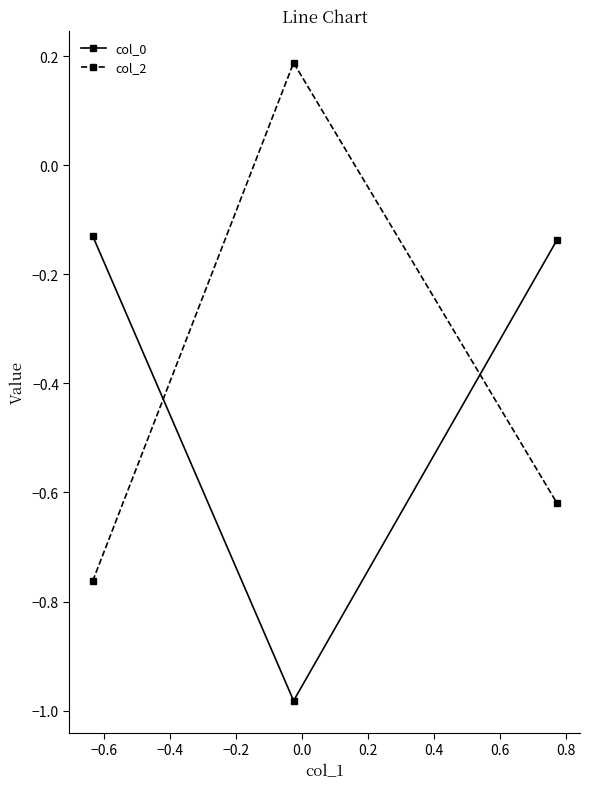

What is the average value of the col_0 series?

-0.4